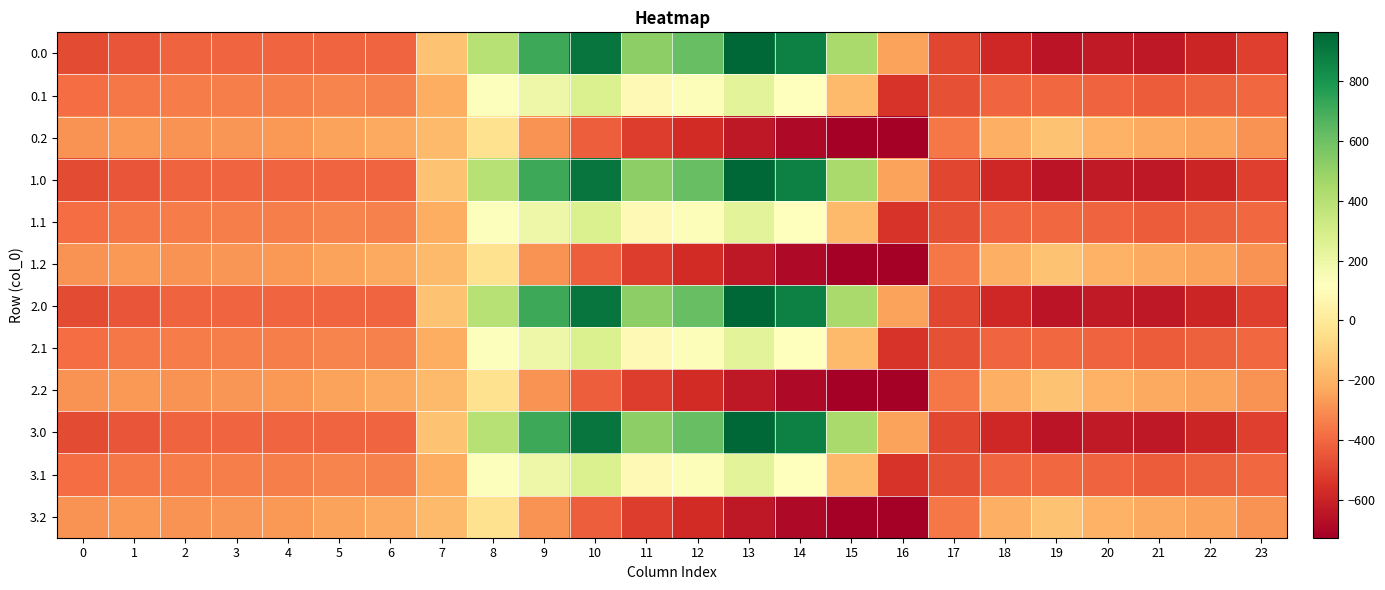

Reading left to right, what are all the values shown in this chart?

0.0: 0=-482.0	1=-449.5	2=-410.3	3=-404.4	4=-404.9	5=-403.8	6=-408.0	7=-150.1	8=395.3	9=716.9	10=916.2	11=516.0	12=619.4	13=962.7	14=870.3	15=443.0	16=-250.9	17=-494.8	18=-586.7	19=-649.2	20=-629.9	21=-638.4	22=-592.3	23=-511.3
0.1: 0=-384.6	1=-361.1	2=-347.9	3=-342.7	4=-339.6	5=-325.7	6=-332.2	7=-217.1	8=125.2	9=191.1	10=274.1	11=87.0	12=134.6	13=241.5	14=113.7	15=-173.1	16=-547.3	17=-466.6	18=-405.4	19=-400.2	20=-414.5	21=-432.4	22=-419.9	23=-399.4
0.2: 0=-287.1	1=-272.7	2=-285.5	3=-281.0	4=-274.4	5=-245.0	6=-228.8	7=-176.6	8=-35.3	9=-288.5	10=-423.5	11=-520.6	12=-571.2	13=-640.4	14=-687.4	15=-725.8	16=-726.6	17=-362.4	18=-210.0	19=-151.0	20=-199.2	21=-226.4	22=-247.4	23=-287.5
1.0: 0=-482.0	1=-449.5	2=-410.3	3=-404.4	4=-404.9	5=-403.8	6=-408.0	7=-150.1	8=395.3	9=716.9	10=916.2	11=516.0	12=619.4	13=962.7	14=870.3	15=443.0	16=-250.9	17=-494.8	18=-586.7	19=-649.2	20=-629.9	21=-638.4	22=-592.3	23=-511.3
1.1: 0=-384.6	1=-361.1	2=-347.9	3=-342.7	4=-339.6	5=-325.7	6=-332.2	7=-217.1	8=125.2	9=191.1	10=274.1	11=87.0	12=134.6	13=241.5	14=113.7	15=-173.1	16=-547.3	17=-466.6	18=-405.4	19=-400.2	20=-414.5	21=-432.4	22=-419.9	23=-399.4
1.2: 0=-287.1	1=-272.7	2=-285.5	3=-281.0	4=-274.4	5=-245.0	6=-228.8	7=-176.6	8=-35.3	9=-288.5	10=-423.5	11=-520.6	12=-571.2	13=-640.4	14=-687.4	15=-725.8	16=-726.6	17=-362.4	18=-210.0	19=-151.0	20=-199.2	21=-226.4	22=-247.4	23=-287.5
2.0: 0=-482.0	1=-449.5	2=-410.3	3=-404.4	4=-404.9	5=-403.8	6=-408.0	7=-150.1	8=395.3	9=716.9	10=916.2	11=516.0	12=619.4	13=962.7	14=870.3	15=443.0	16=-250.9	17=-494.8	18=-586.7	19=-649.2	20=-629.9	21=-638.4	22=-592.3	23=-511.3
2.1: 0=-384.6	1=-361.1	2=-347.9	3=-342.7	4=-339.6	5=-325.7	6=-332.2	7=-217.1	8=125.2	9=191.1	10=274.1	11=87.0	12=134.6	13=241.5	14=113.7	15=-173.1	16=-547.3	17=-466.6	18=-405.4	19=-400.2	20=-414.5	21=-432.4	22=-419.9	23=-399.4
2.2: 0=-287.1	1=-272.7	2=-285.5	3=-281.0	4=-274.4	5=-245.0	6=-228.8	7=-176.6	8=-35.3	9=-288.5	10=-423.5	11=-520.6	12=-571.2	13=-640.4	14=-687.4	15=-725.8	16=-726.6	17=-362.4	18=-210.0	19=-151.0	20=-199.2	21=-226.4	22=-247.4	23=-287.5
3.0: 0=-482.0	1=-449.5	2=-410.3	3=-404.4	4=-404.9	5=-403.8	6=-408.0	7=-150.1	8=395.3	9=716.9	10=916.2	11=516.0	12=619.4	13=962.7	14=870.3	15=443.0	16=-250.9	17=-494.8	18=-586.7	19=-649.2	20=-629.9	21=-638.4	22=-592.3	23=-511.3
3.1: 0=-384.6	1=-361.1	2=-347.9	3=-342.7	4=-339.6	5=-325.7	6=-332.2	7=-217.1	8=125.2	9=191.1	10=274.1	11=87.0	12=134.6	13=241.5	14=113.7	15=-173.1	16=-547.3	17=-466.6	18=-405.4	19=-400.2	20=-414.5	21=-432.4	22=-419.9	23=-399.4
3.2: 0=-287.1	1=-272.7	2=-285.5	3=-281.0	4=-274.4	5=-245.0	6=-228.8	7=-176.6	8=-35.3	9=-288.5	10=-423.5	11=-520.6	12=-571.2	13=-640.4	14=-687.4	15=-725.8	16=-726.6	17=-362.4	18=-210.0	19=-151.0	20=-199.2	21=-226.4	22=-247.4	23=-287.5